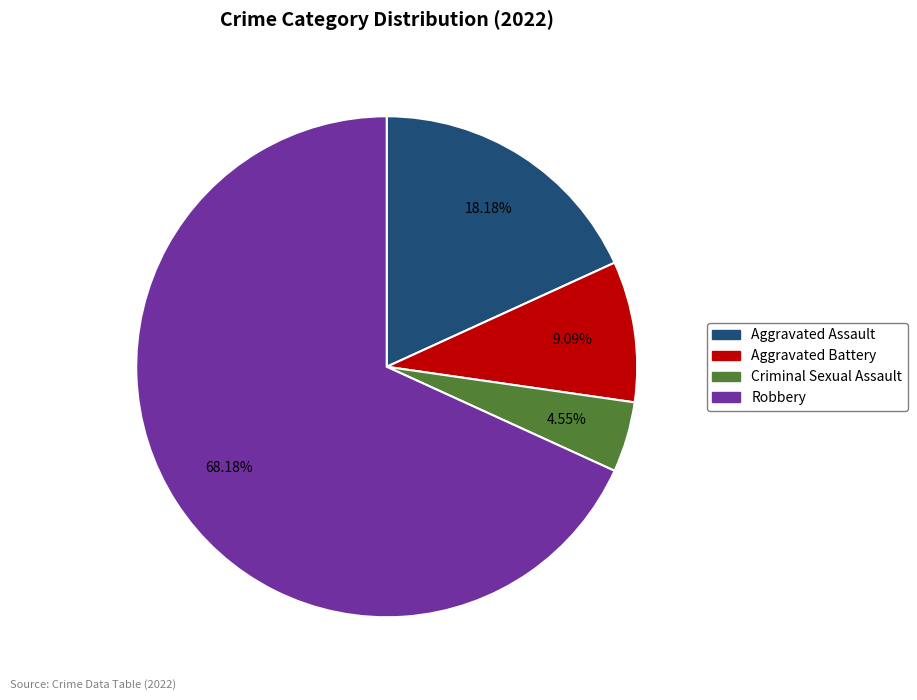

How many slices are in this pie chart?

4